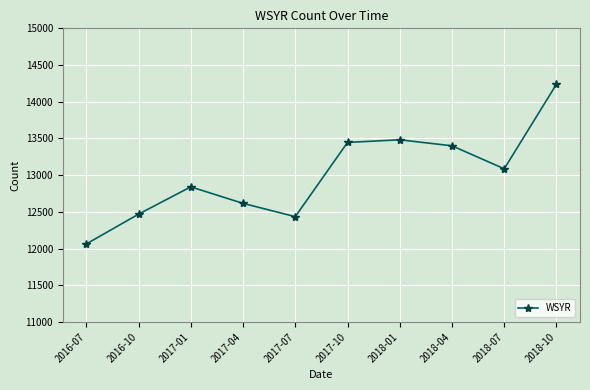

Reading left to right, what are all the values shown in this chart?

2016-07=12063	2016-10=12469	2017-01=12841	2017-04=12616	2017-07=12435	2017-10=13446	2018-01=13482	2018-04=13400	2018-07=13087	2018-10=14240